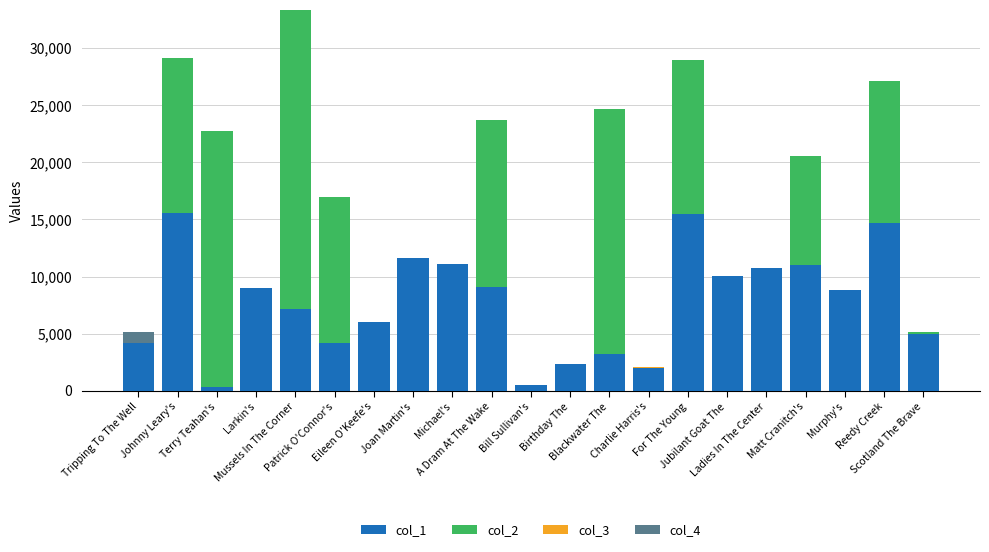

What is the total value across all series at Jubilant Goat The?

10039